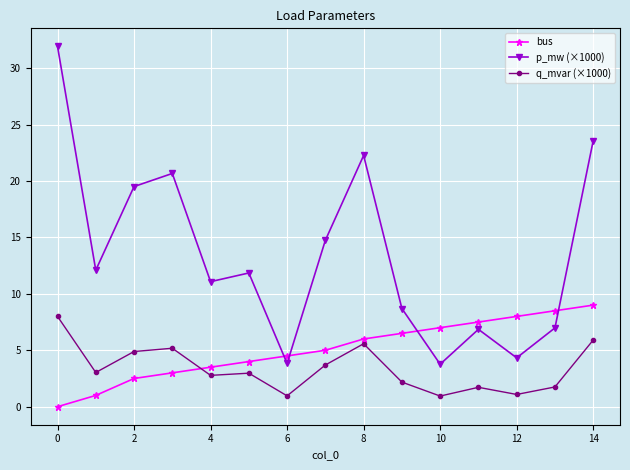

What is the maximum value shown in the chart?

31.9